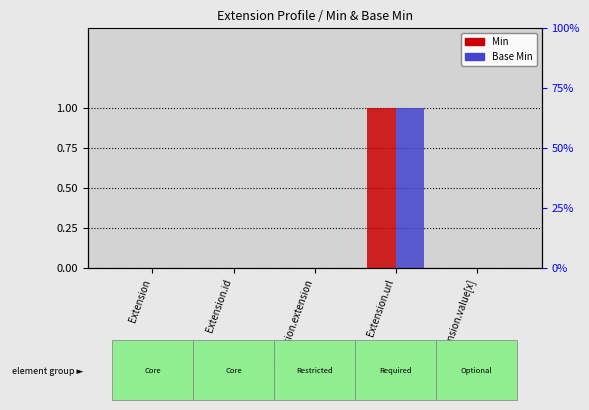

What is the difference between the maximum and minimum values in the Base Min series?

1